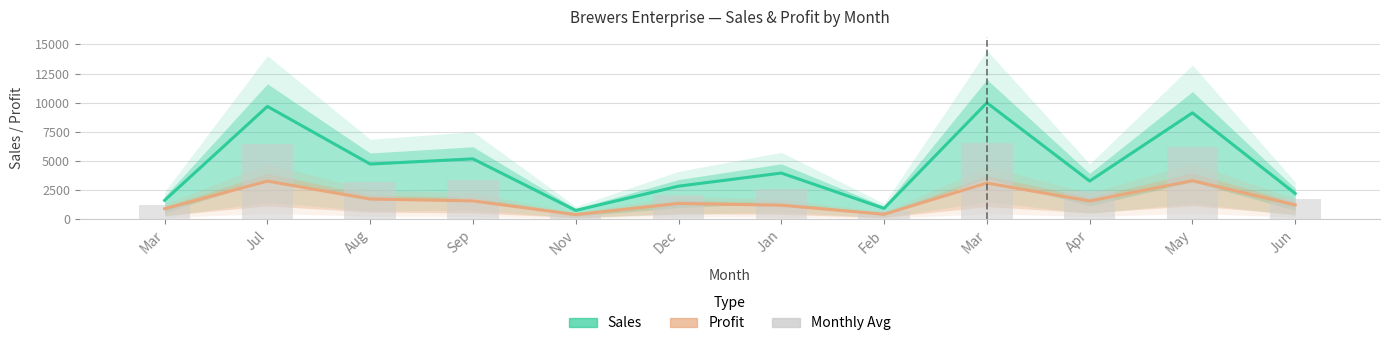

What is the difference between the highest and lowest values at Feb?

502.0